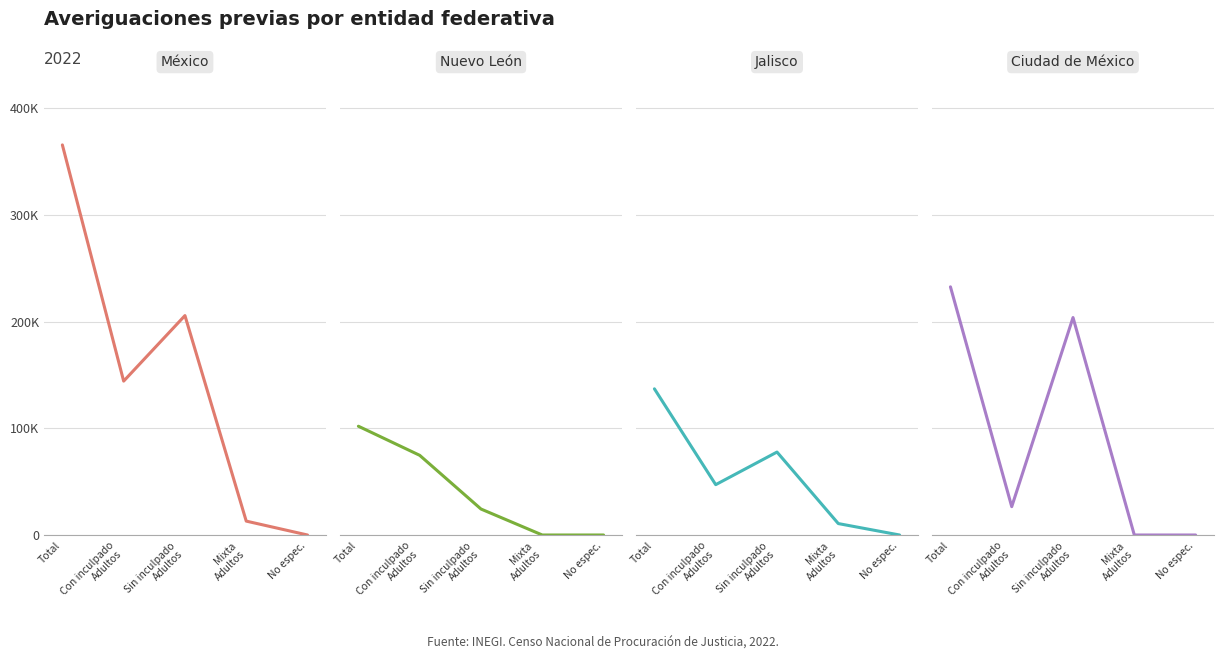

At which label does Jalisco reach its peak?

Total